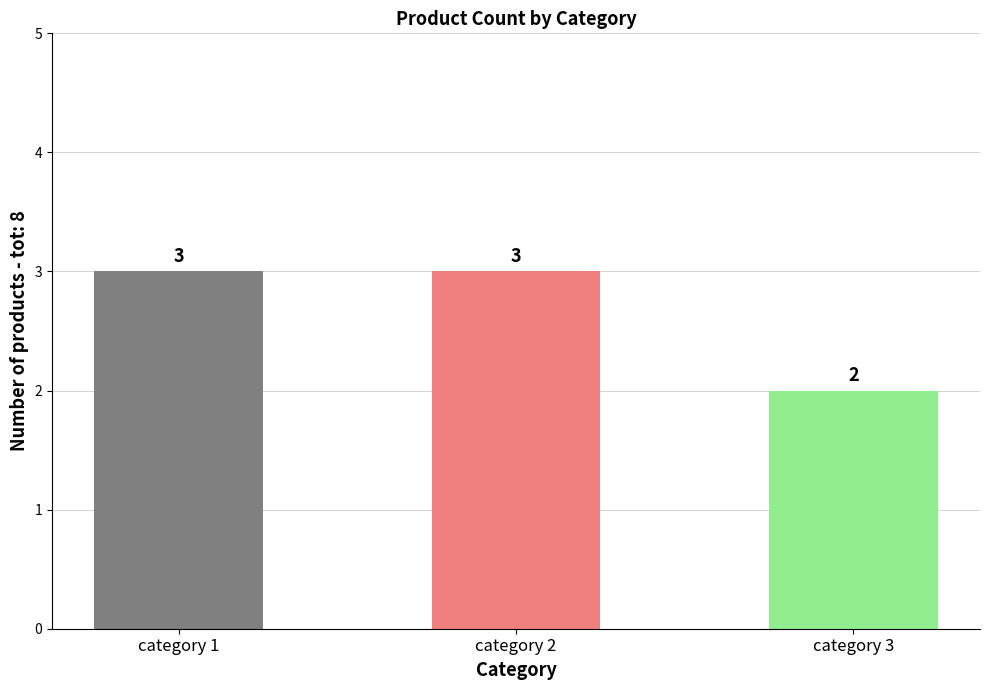

What is the ratio of the value at category 2 to the value at category 3?

1.5